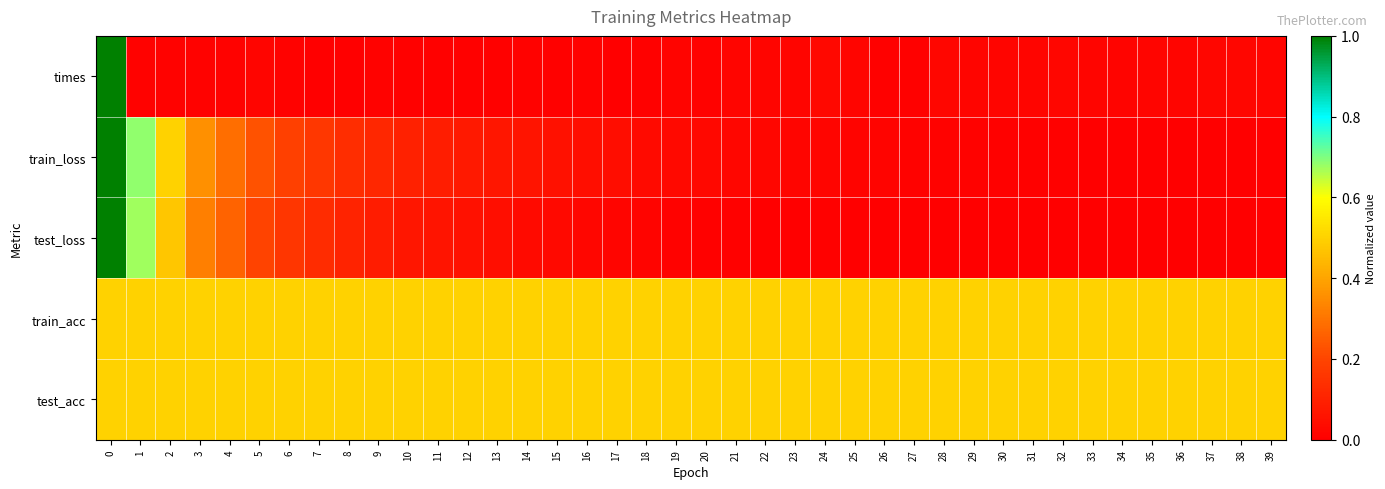

Between 38 and 37, which is larger?

38